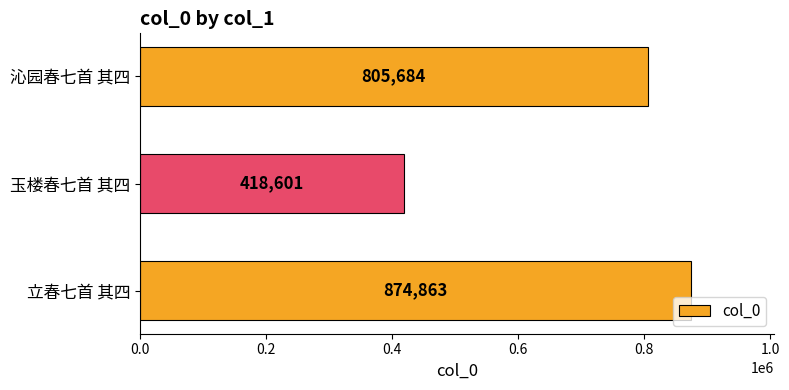

Count the values in the range 418601 to 874863.

3